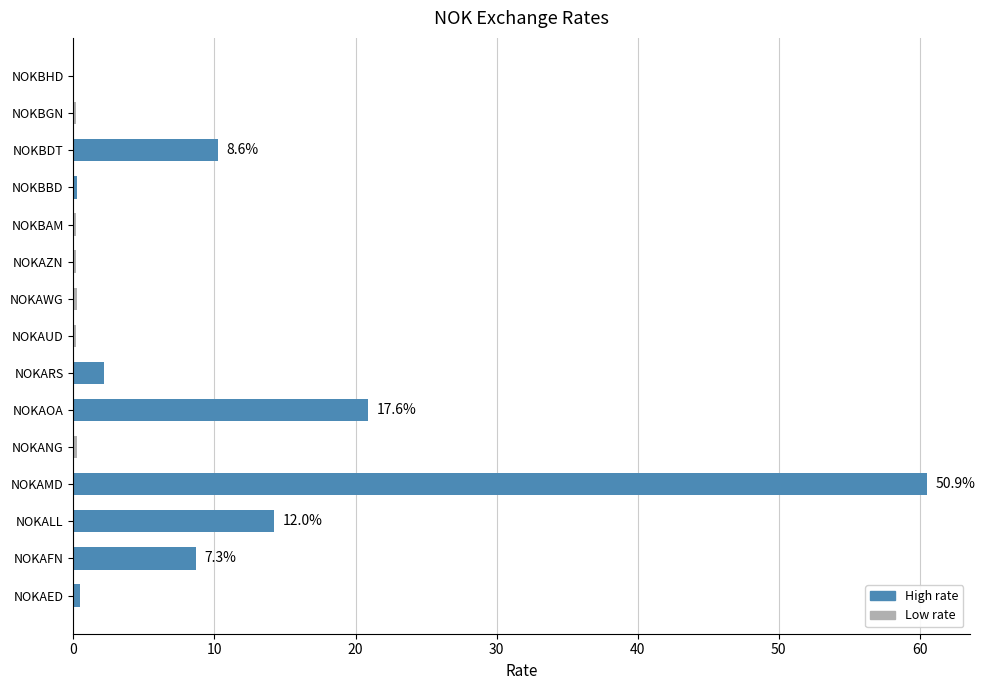

True or false: the data shows 14.2 at NOKALL.

True